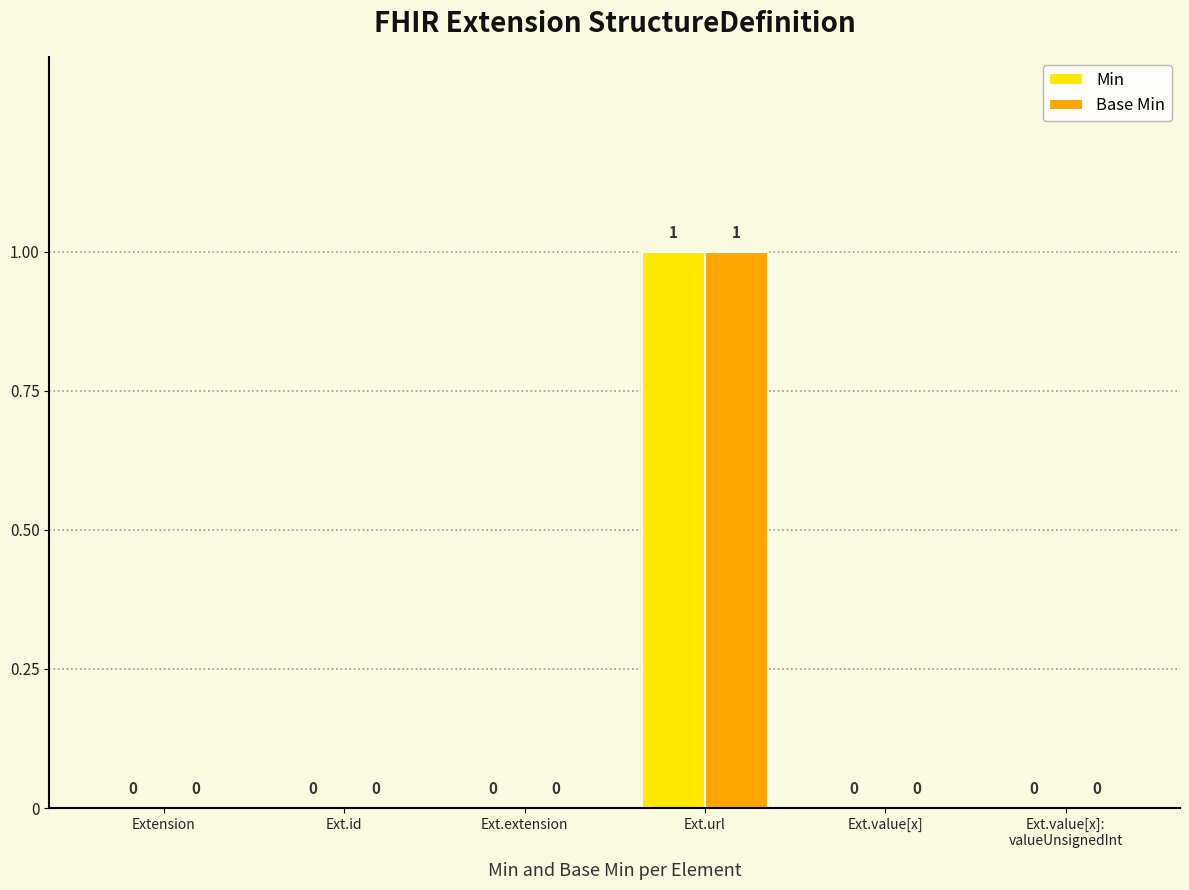

The value of Min at Ext.value[x] is -1. True or false?

False